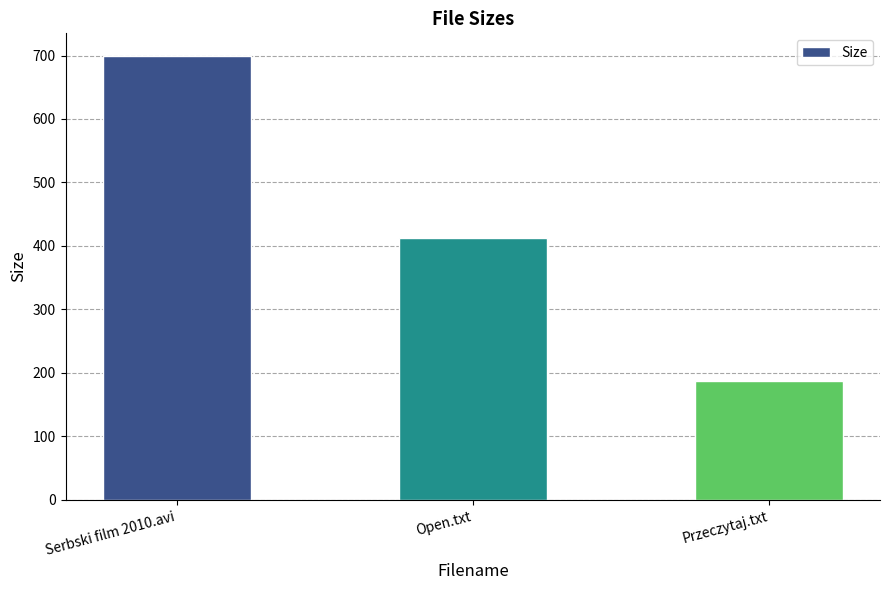

Reading right to left, list all the values displayed in this chart.

187.0	412.0	699.9